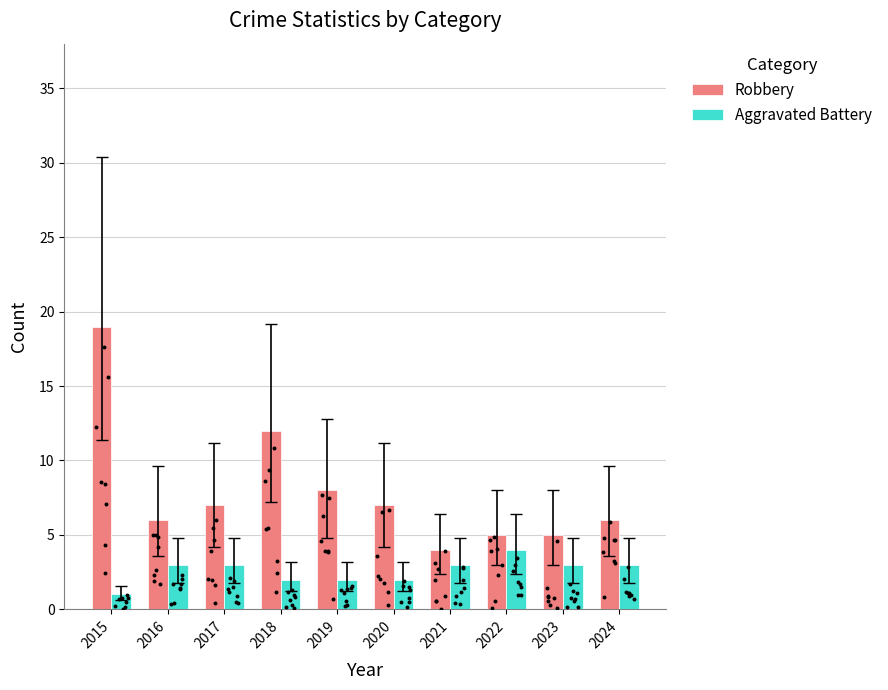

At how many categories does at least one series exceed 13?

1